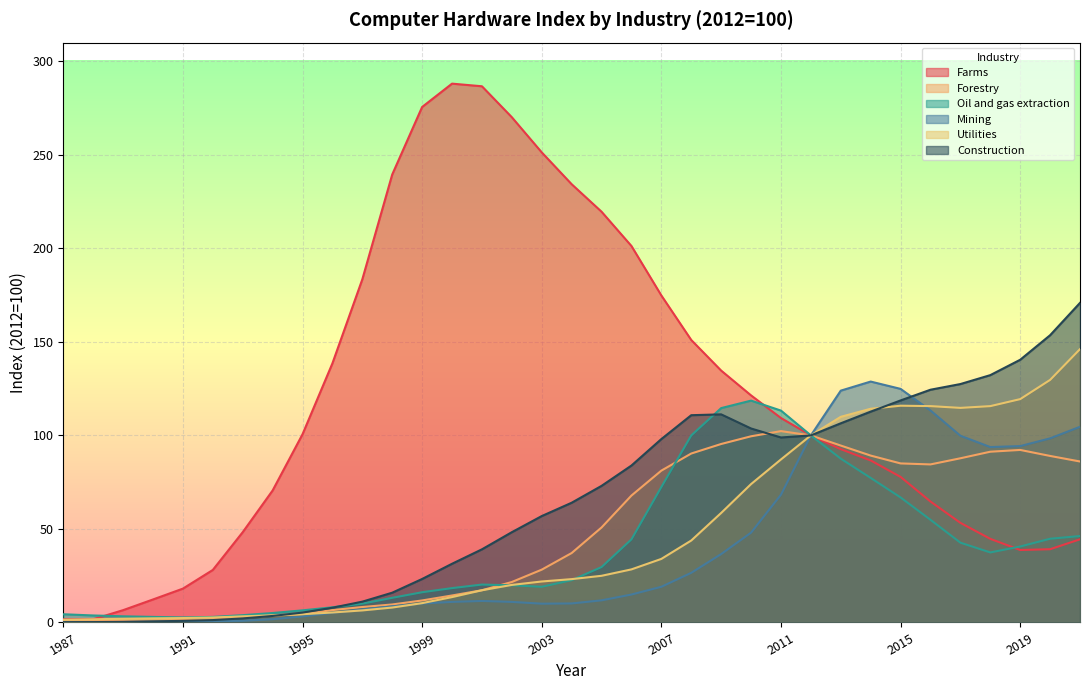

What are all the series names shown in the legend?

Farms, Forestry, Oil and gas extraction, Mining, Utilities, Construction